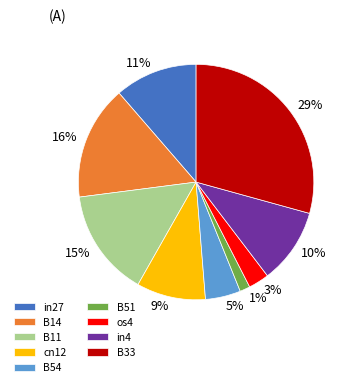

To the nearest percent, what is the difference between the in27 and B51 slice percentages?

10%